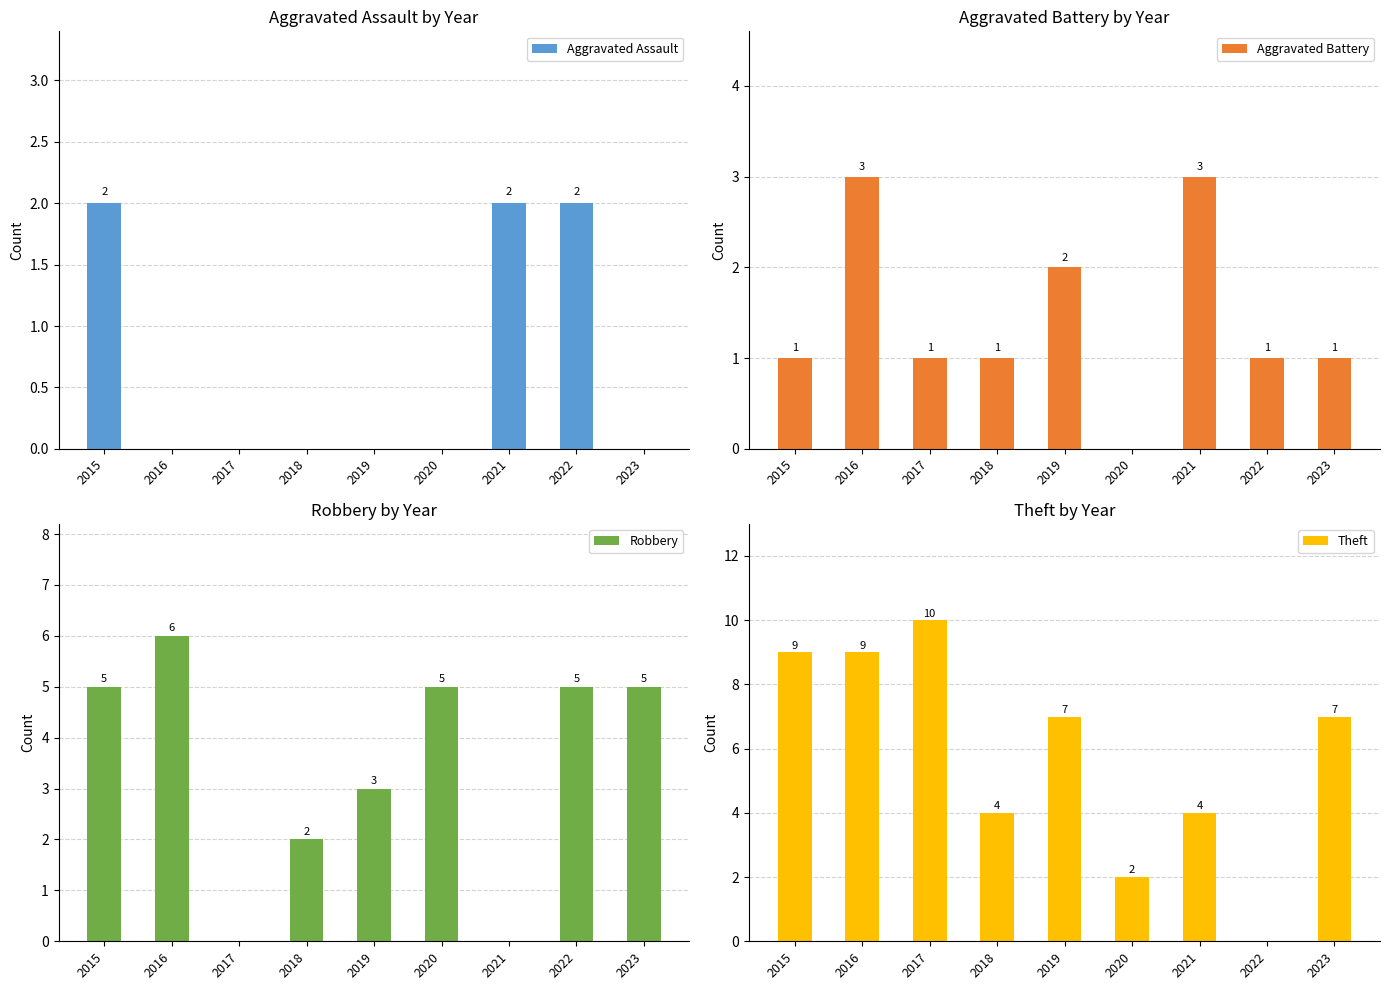

The value of Robbery at 2019 is 3. True or false?

True